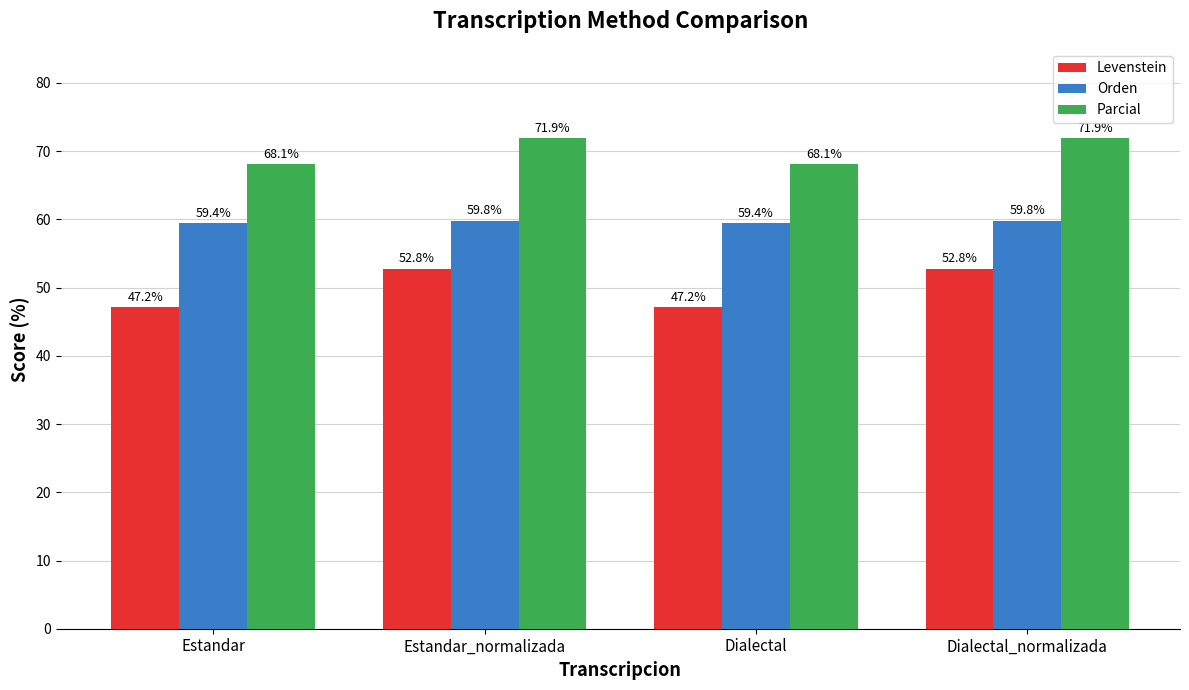

Rank the series by their maximum value, from highest to lowest.

Parcial, Orden, Levenstein